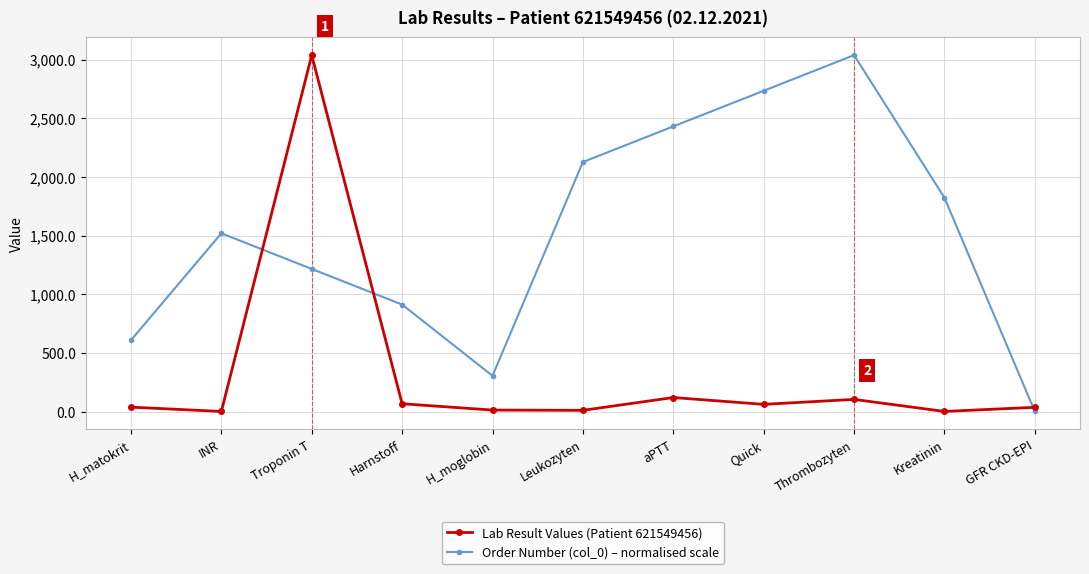

At how many categories does at least one series exceed 227?

10